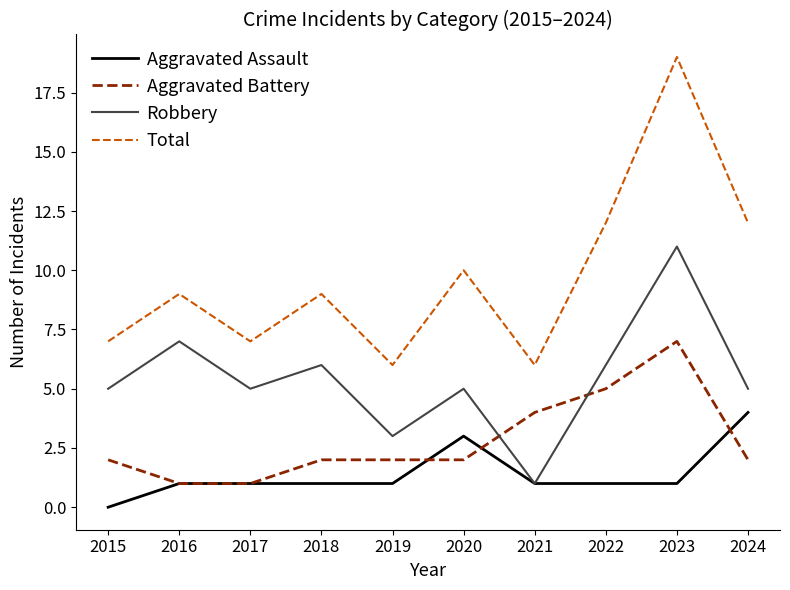

What is the difference between the Robbery values at 2017 and 2016?

2